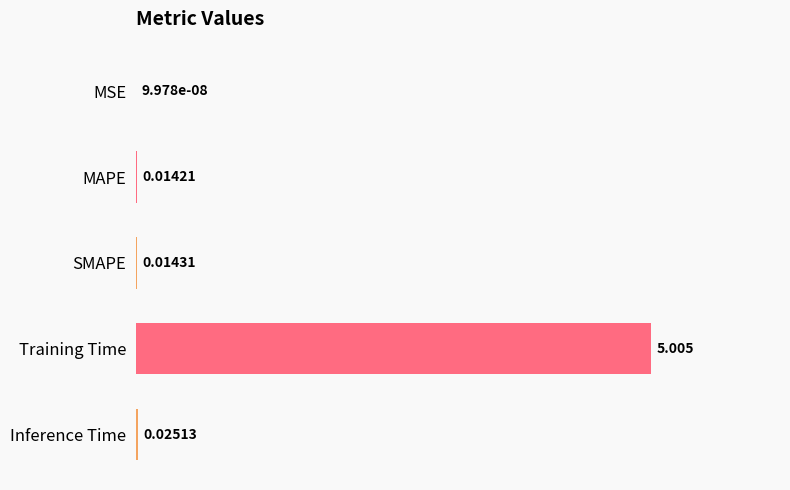

Are the bars grouped side by side (vs. stacked)?

No